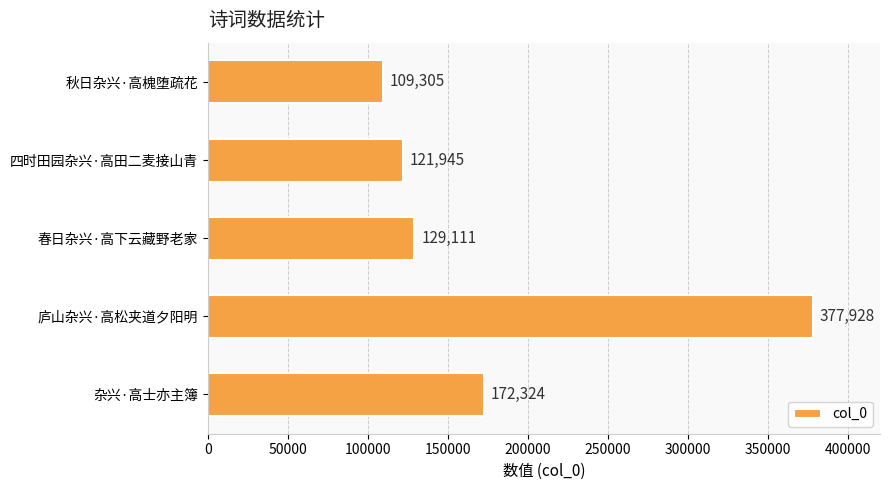

Reading top to bottom, extract all data points from this chart.

秋日杂兴·高槐堕疏花=109305	四时田园杂兴·高田二麦接山青=121945	春日杂兴·高下云藏野老家=129111	庐山杂兴·高松夹道夕阳明=377928	杂兴·高士亦主簿=172324